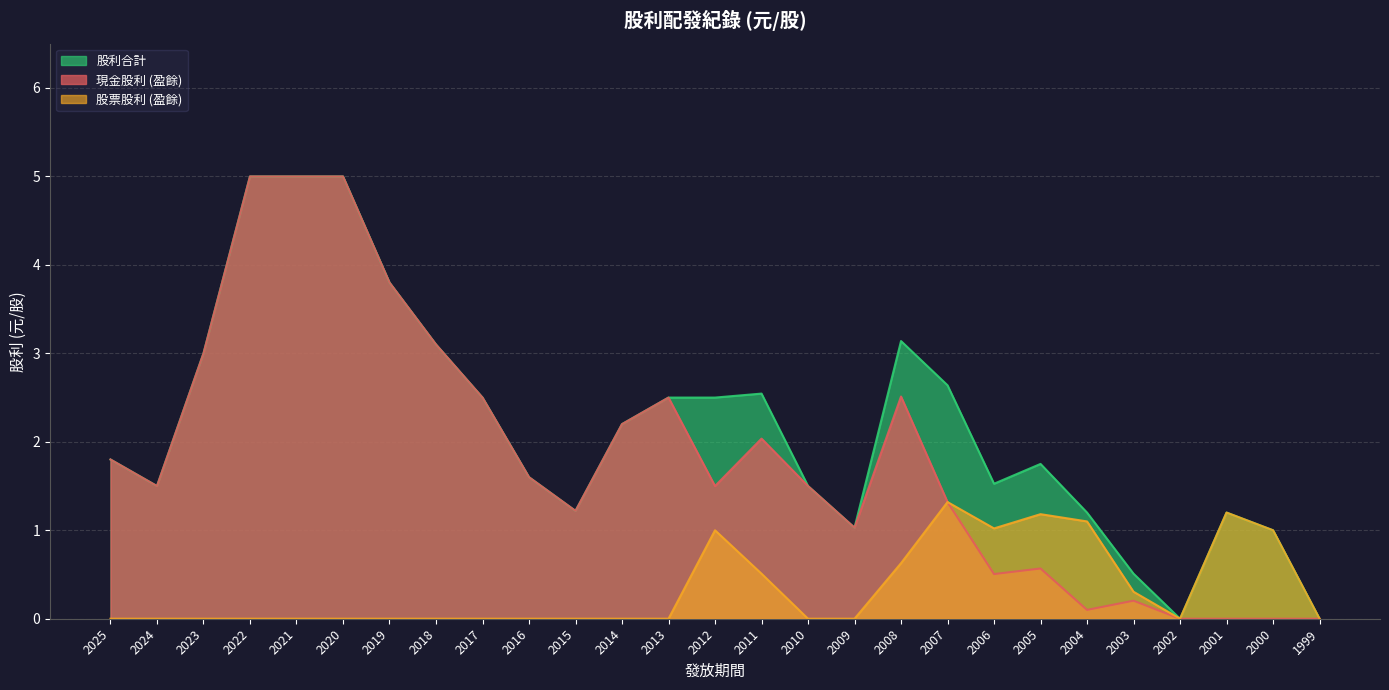

The 股利合計 series shows 2.5 at 2012. True or false?

True